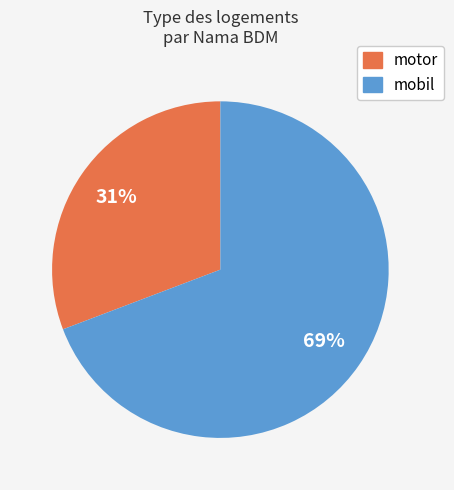

Is it true that mobil is 79% of the pie?

False